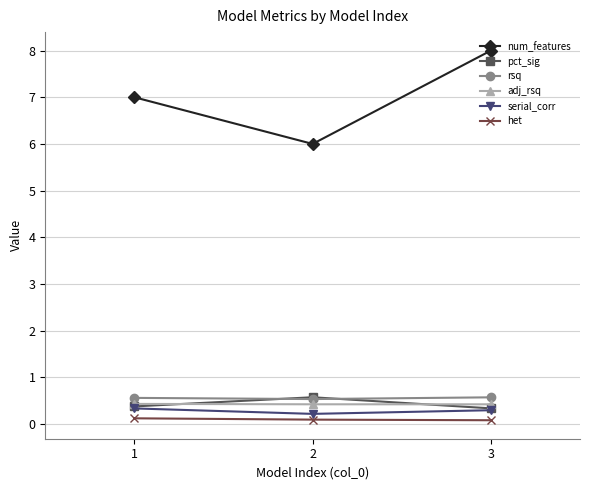

List the labels in order of num_features value, smallest first.

2, 1, 3